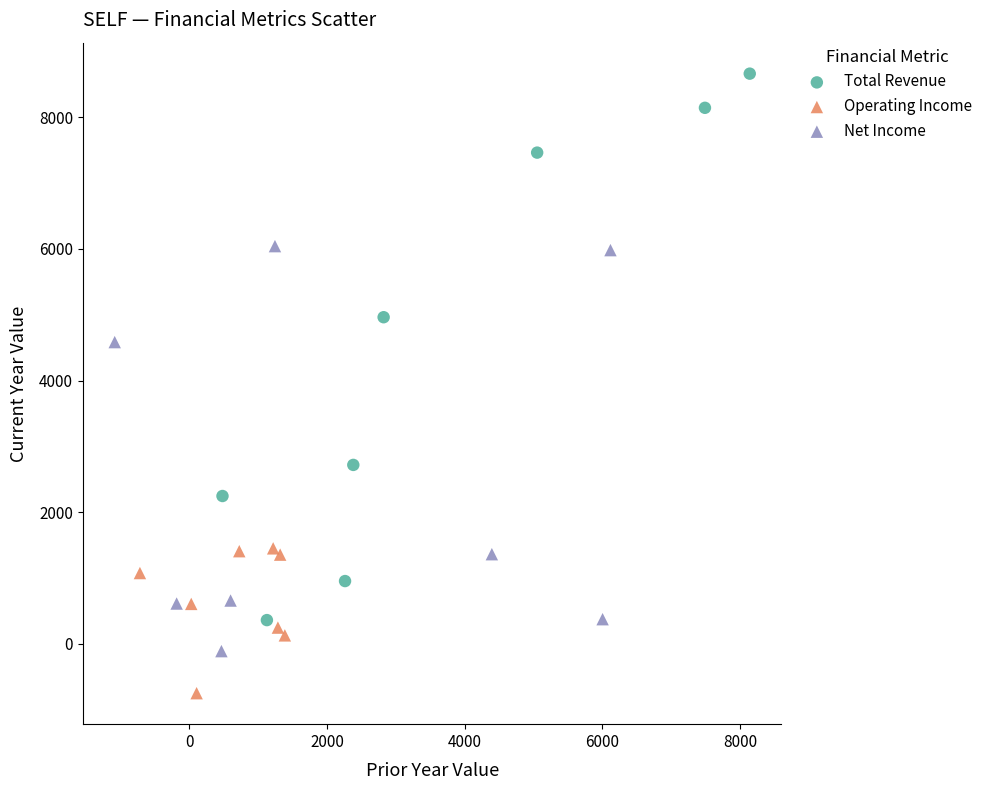

Which series contains the lowest Y value?

Operating Income